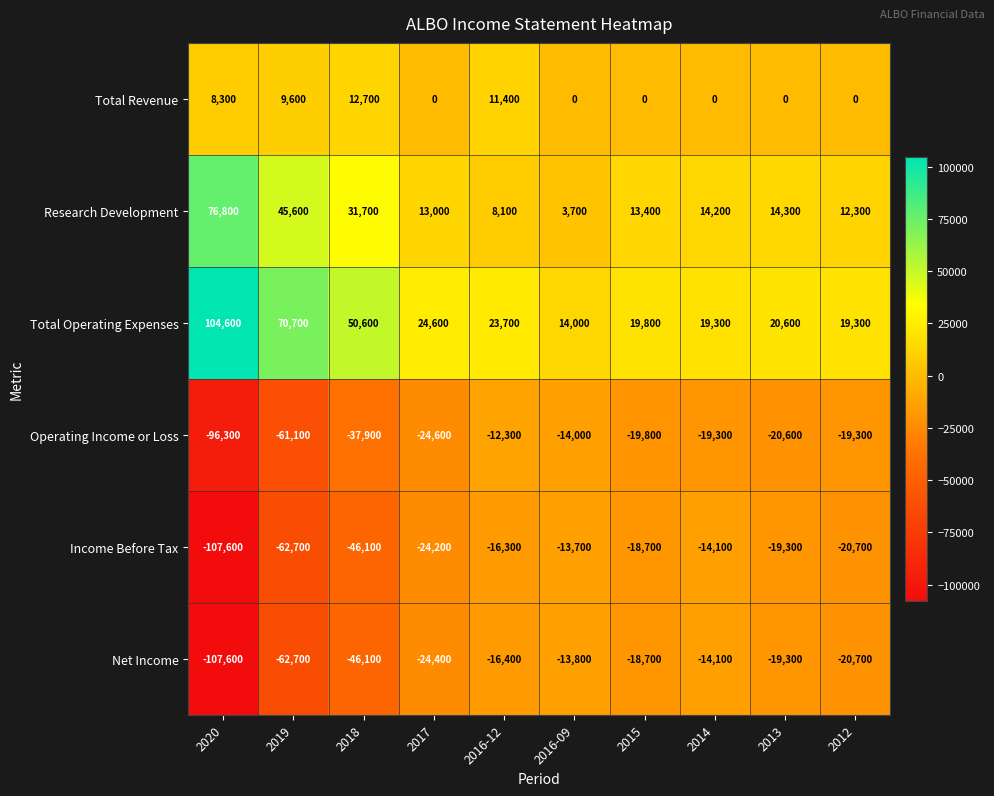

At which category is the sum across all series the highest?

2016-12